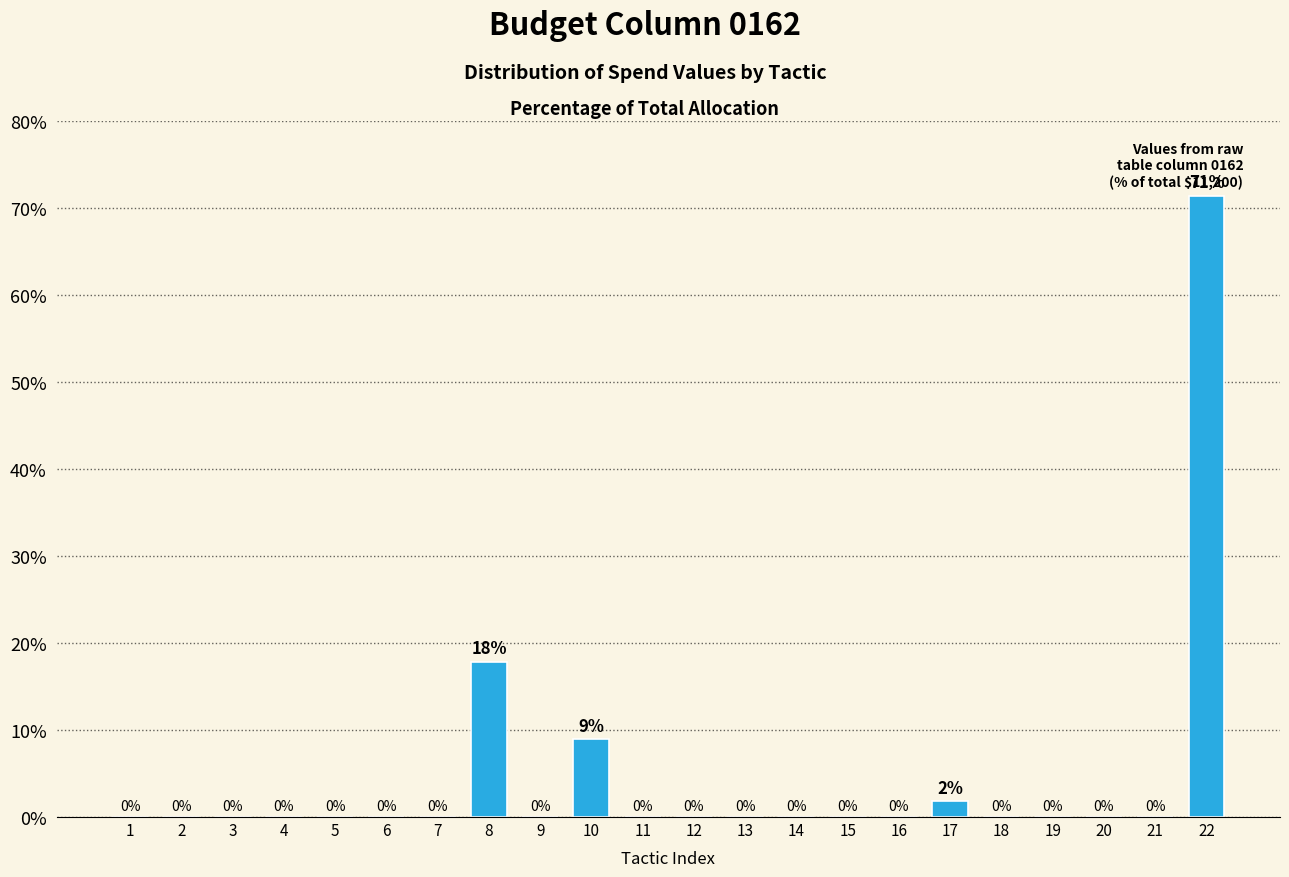

What is the greatest value displayed?

71.4